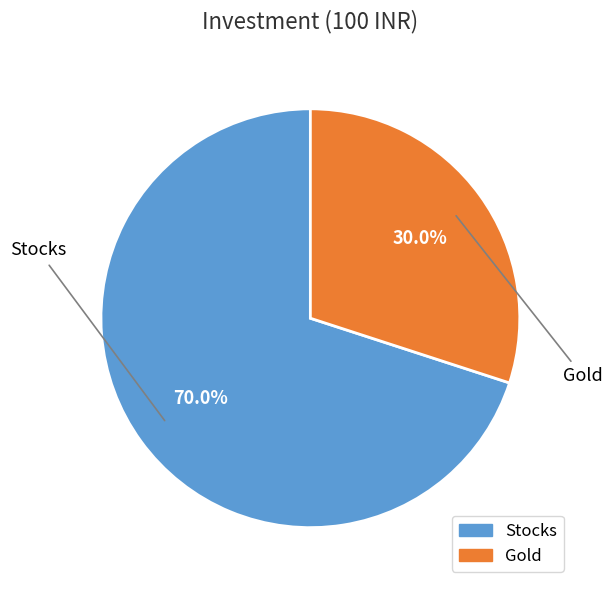

To the nearest percent, what is the difference between the Gold and Stocks slice percentages?

40%